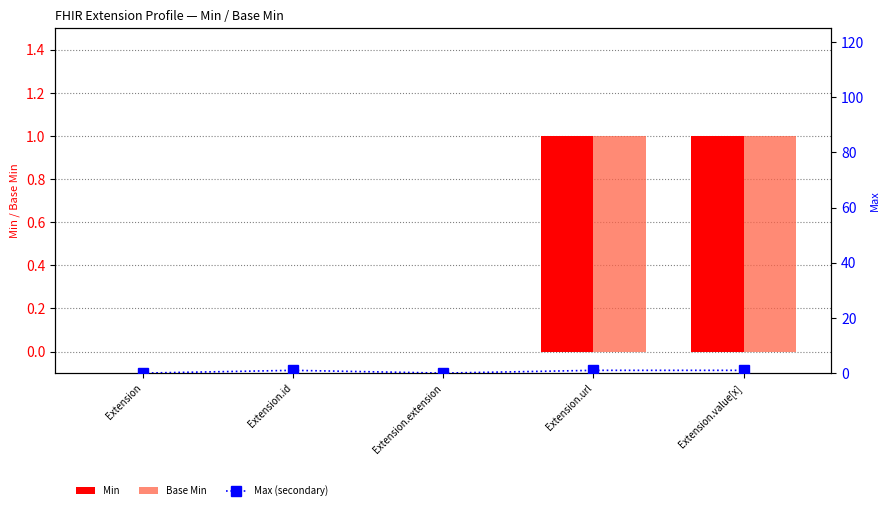

Which series has the largest range (max minus min)?

Min